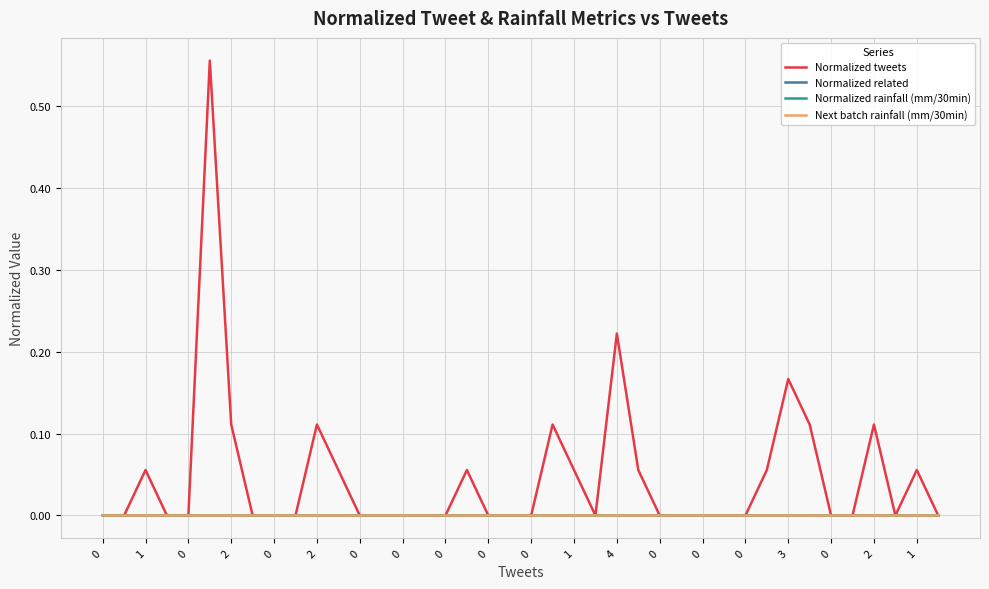

True or false: Normalized related and Next batch rainfall (mm/30min) cross at least once.

False